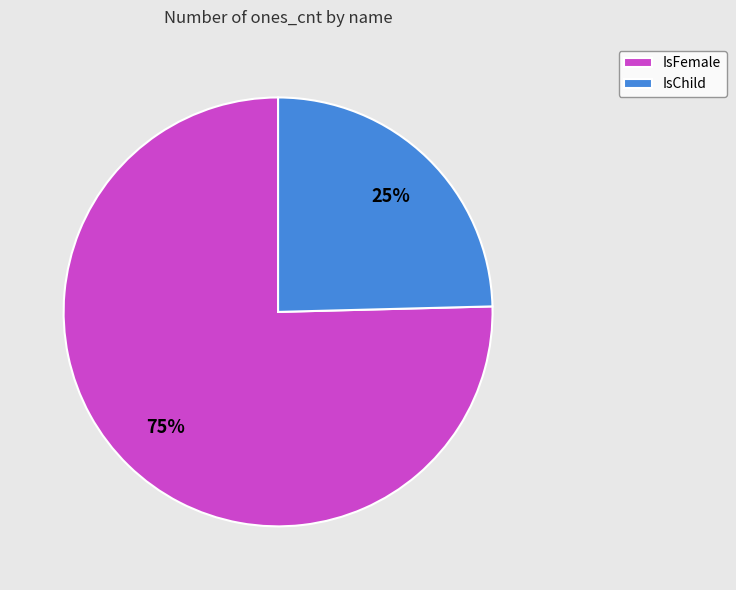

To the nearest percent, what percentage of the pie is IsChild?

25%